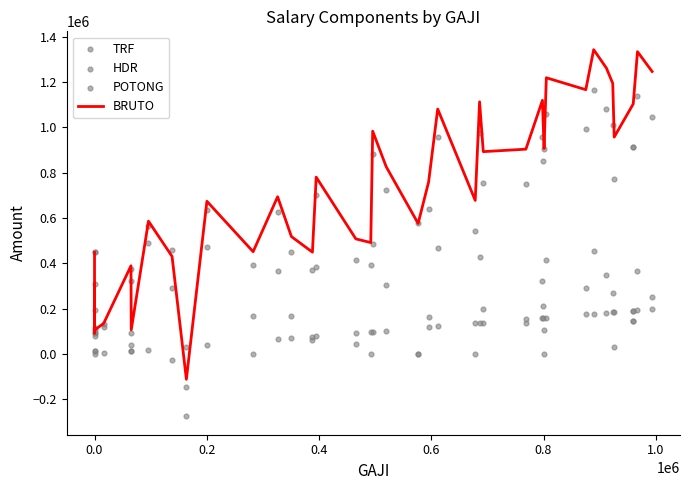

At how many categories does at least one series exceed 1311355?

2